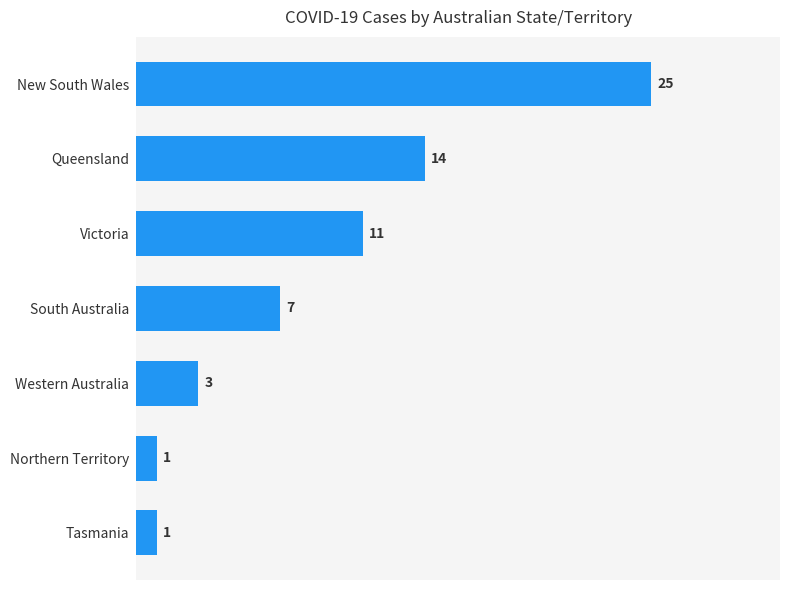

What is the difference between the maximum and minimum values?

24